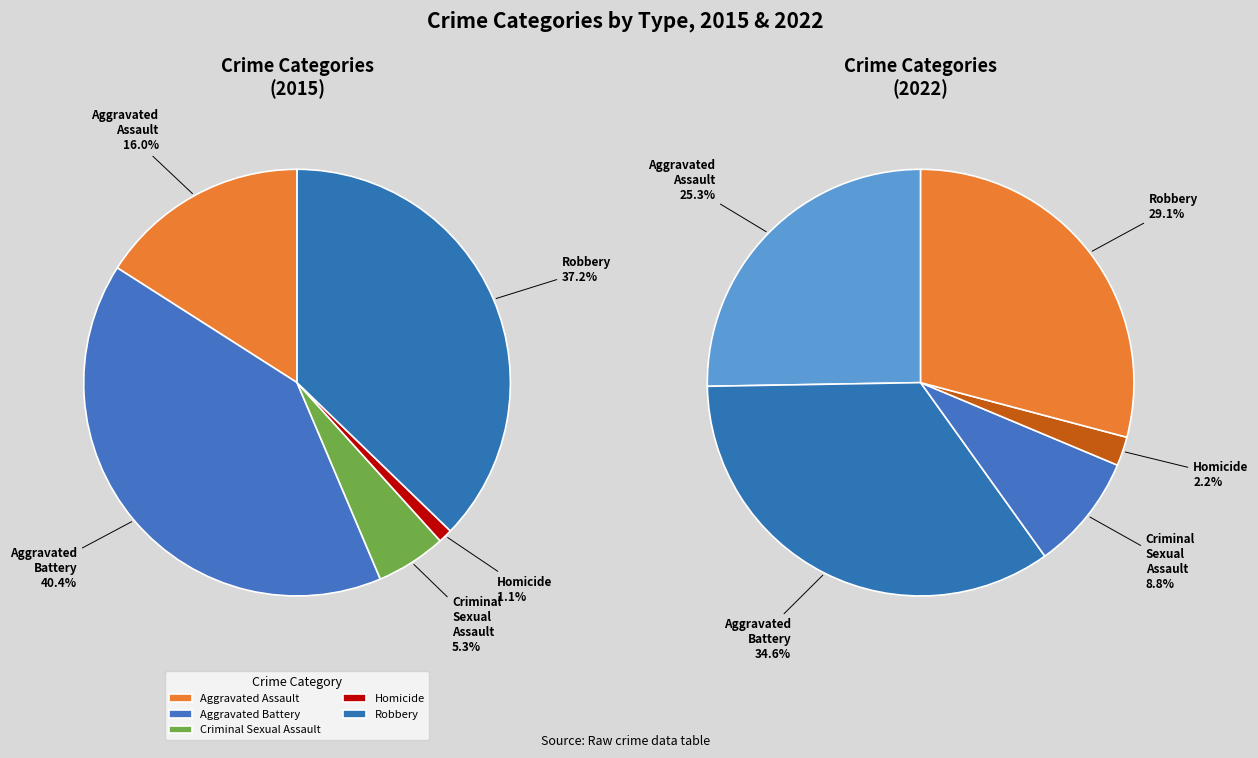

Between Homicide and Aggravated Battery, which is larger?

Aggravated Battery